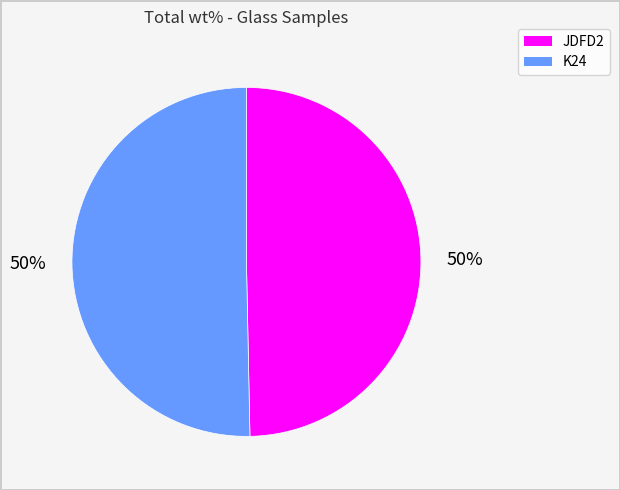

Is the sum of JDFD2 and K24 greater than half?

Yes